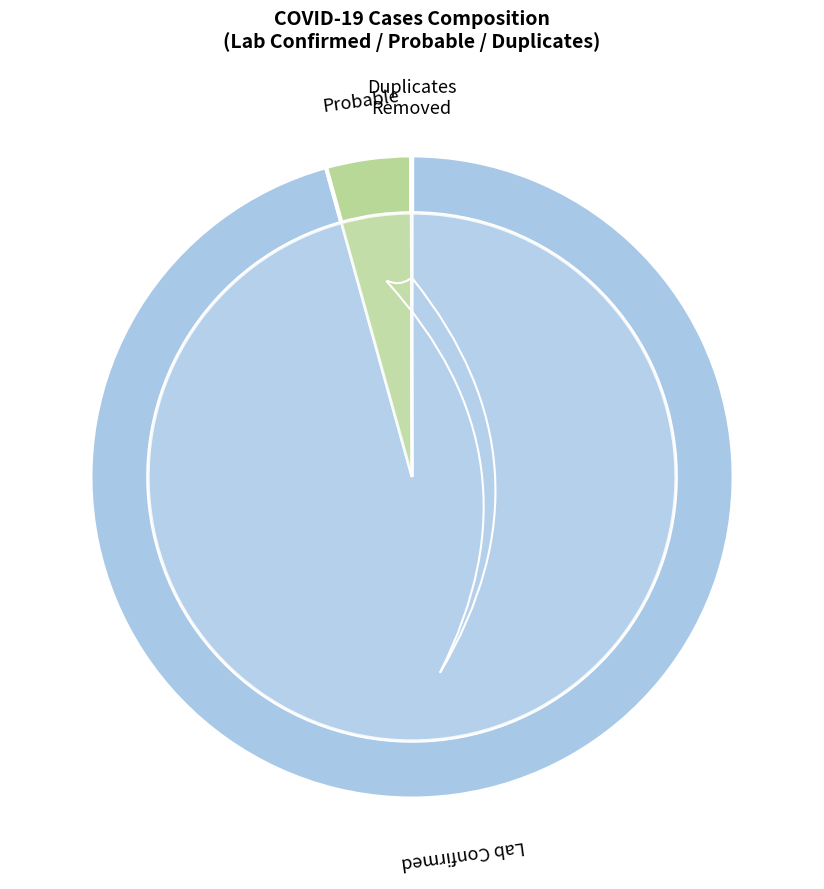

To the nearest percent, what percentage of the pie is Probable?

4%